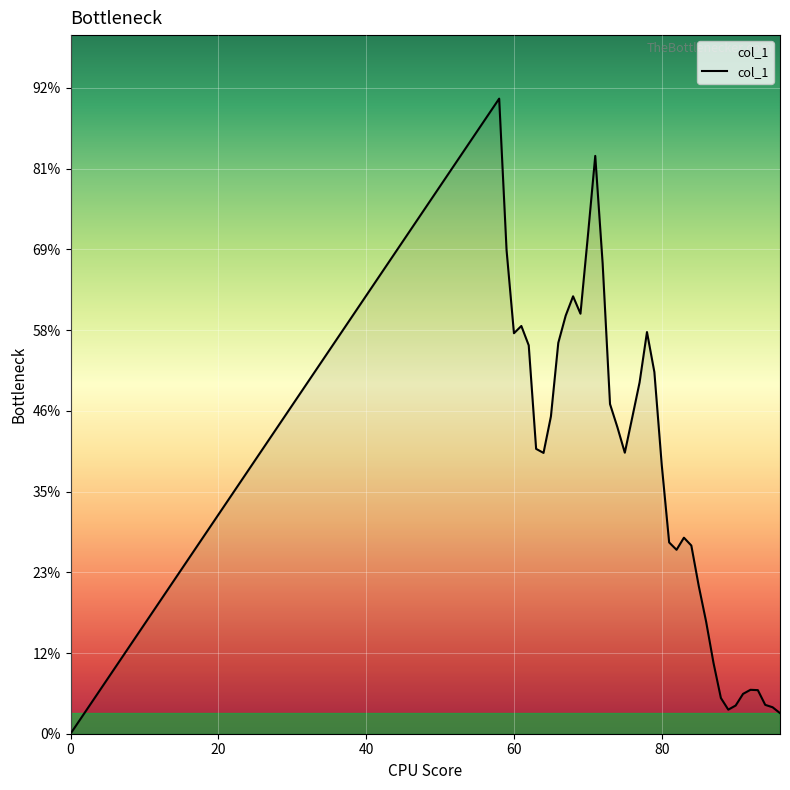

Does the chart have visible grid lines?

Yes